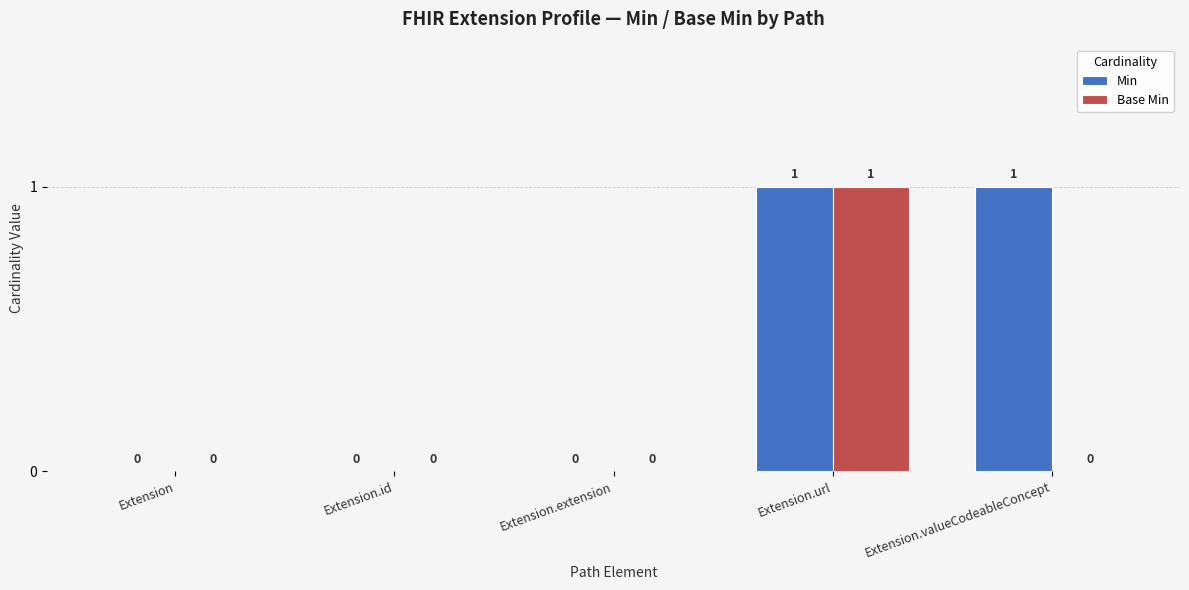

Reading right to left, transcribe all the data shown in this chart.

Min: 1	1	0	0	0
Base Min: 0	1	0	0	0